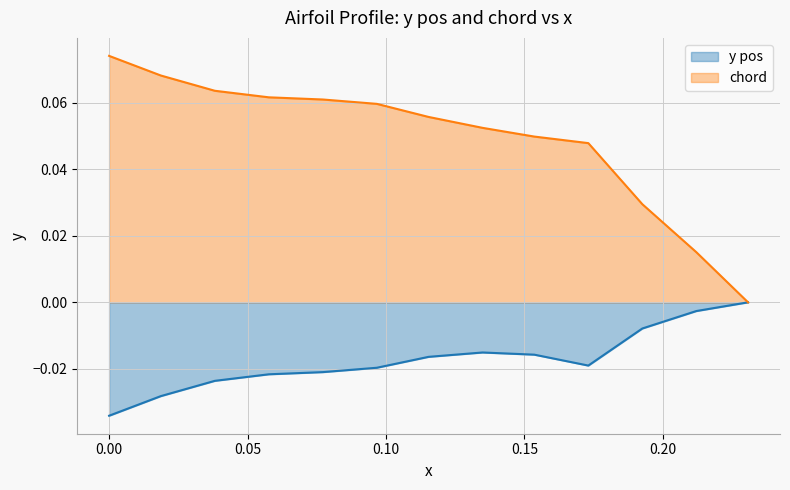

The chord series shows 0.0 at 0.134904. True or false?

False